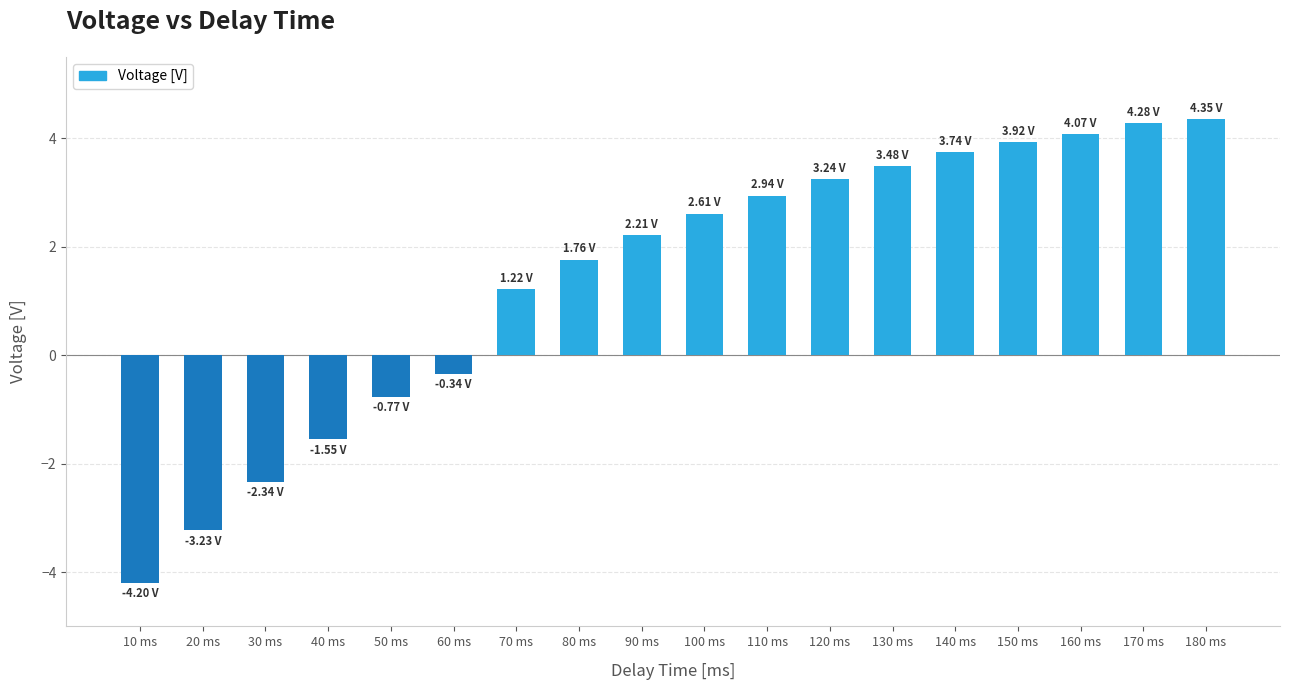

Count the number of values greater than 2.

10